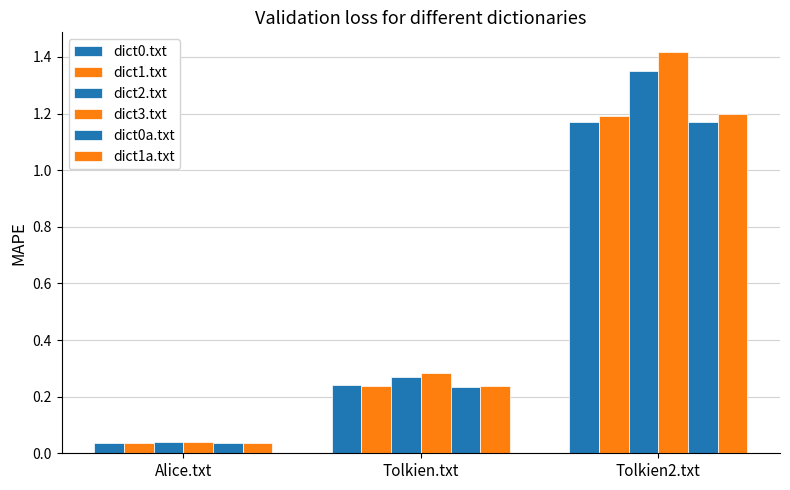

What is the spread (max minus min) of values at Tolkien2.txt?

0.2